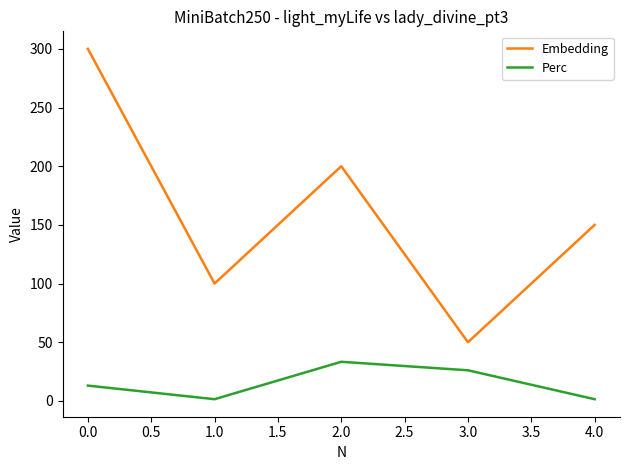

True or false: Perc and Embedding intersect in this chart.

False